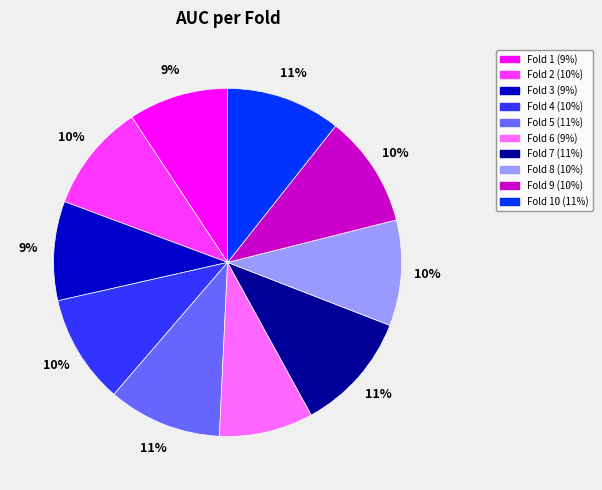

Does any single category account for the majority?

No